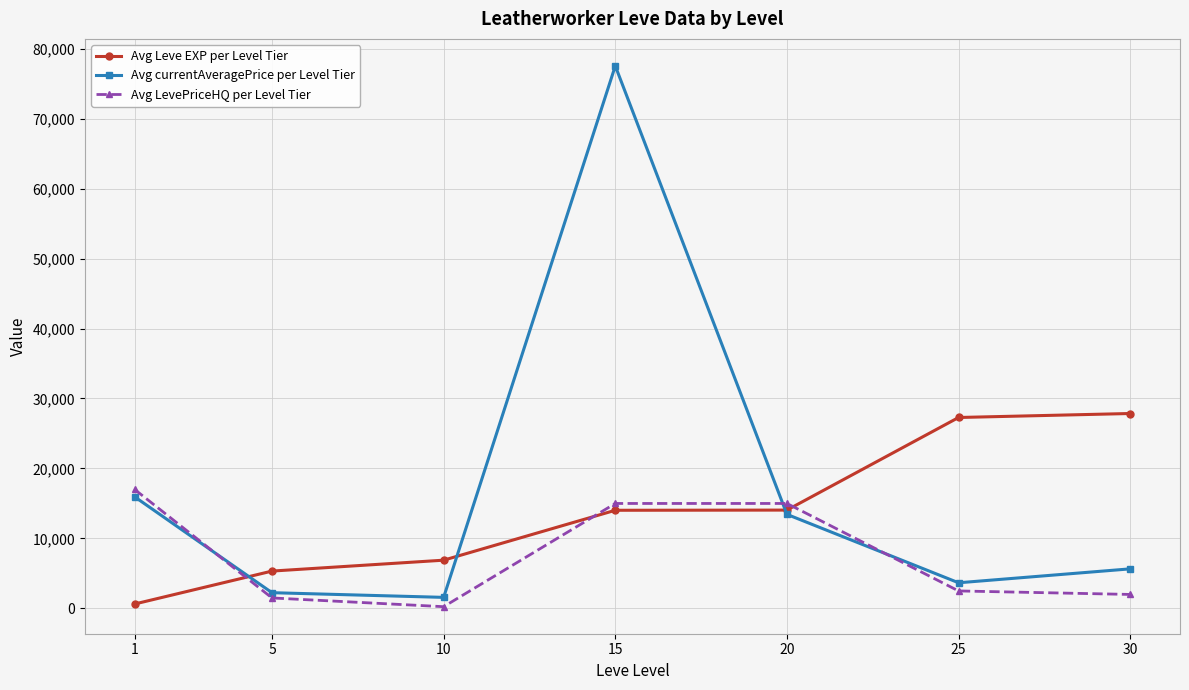

What are all the series names shown in the legend?

Avg Leve EXP per Level Tier, Avg currentAveragePrice per Level Tier, Avg LevePriceHQ per Level Tier